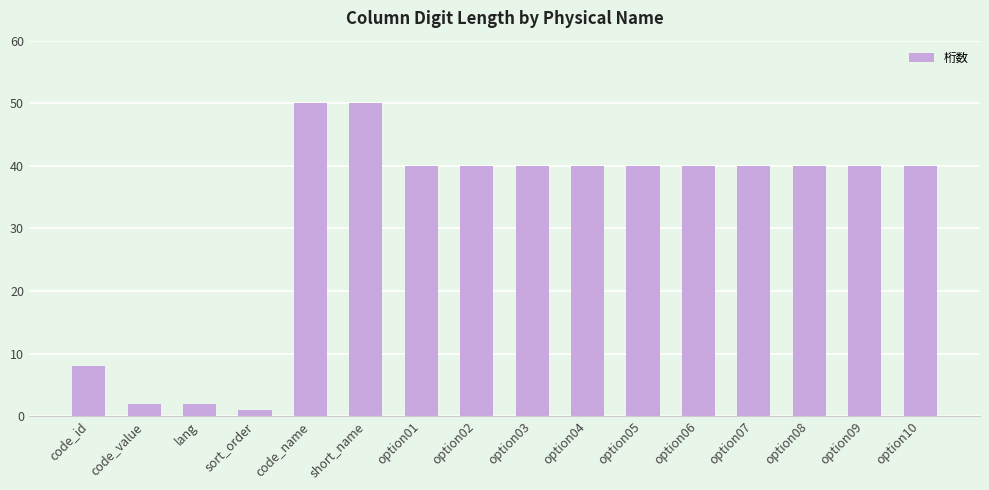

Are the bars grouped side by side (vs. stacked)?

No